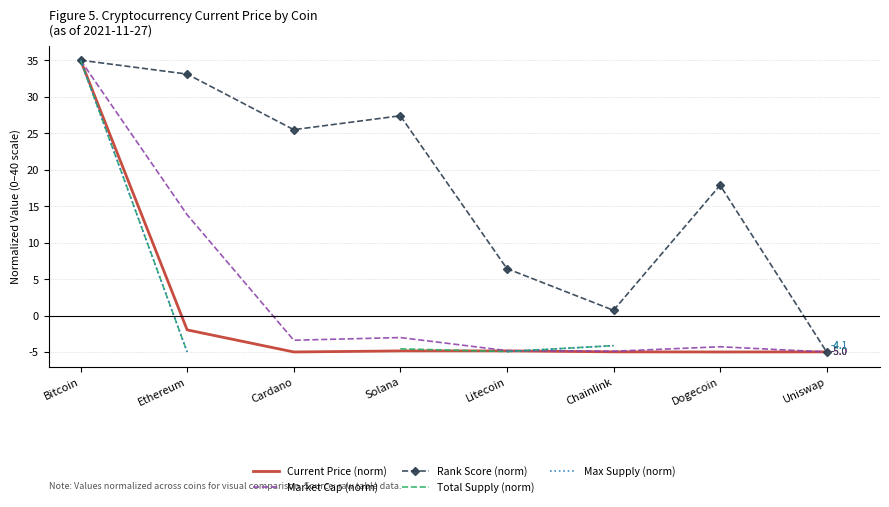

What is the spread (max minus min) of values at Ethereum?

38.1